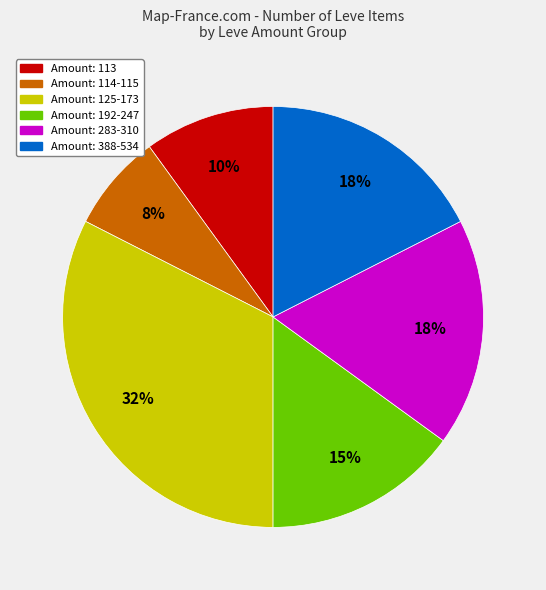

Does any single category account for the majority?

No